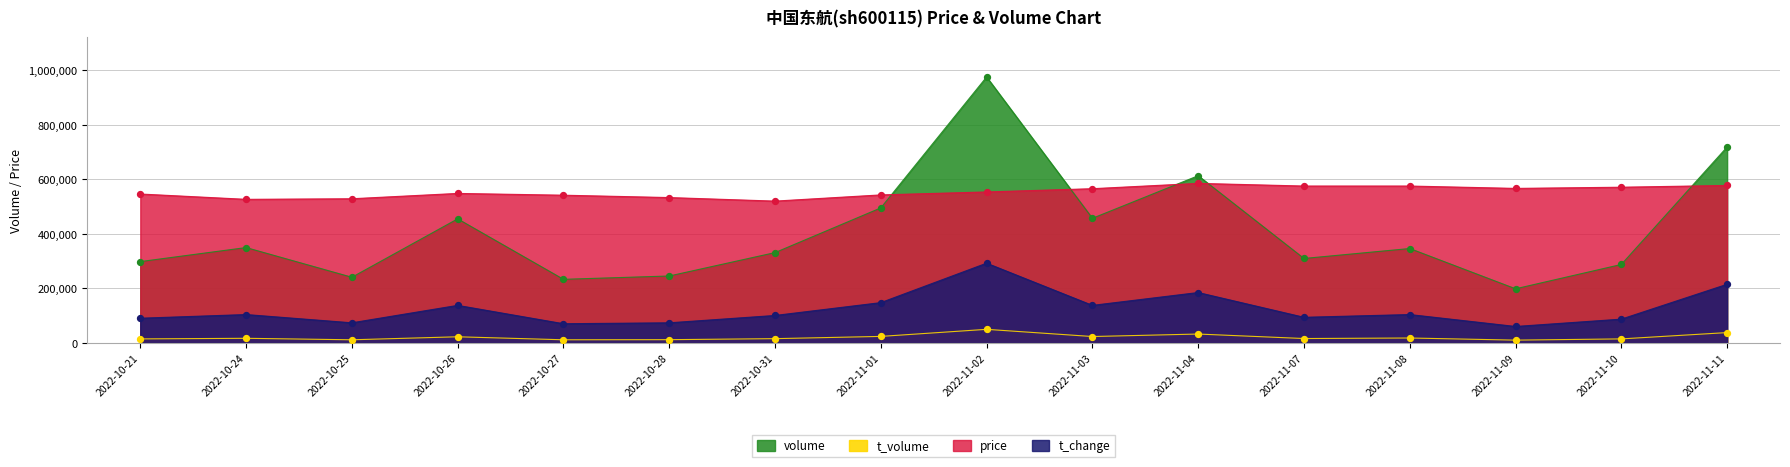

What are all the series names shown in the legend?

volume, t_volume, price, t_change